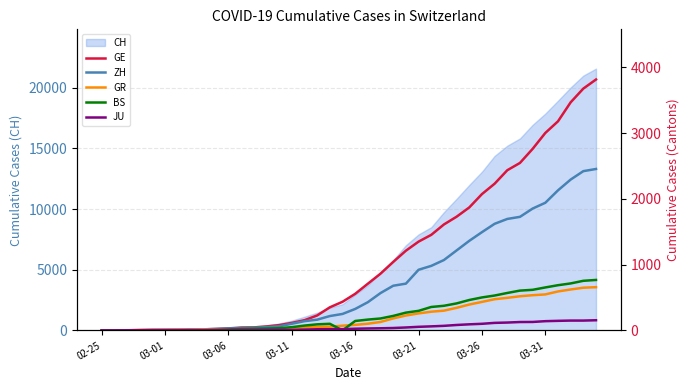

What is the difference between the highest and lowest values at 8?

14